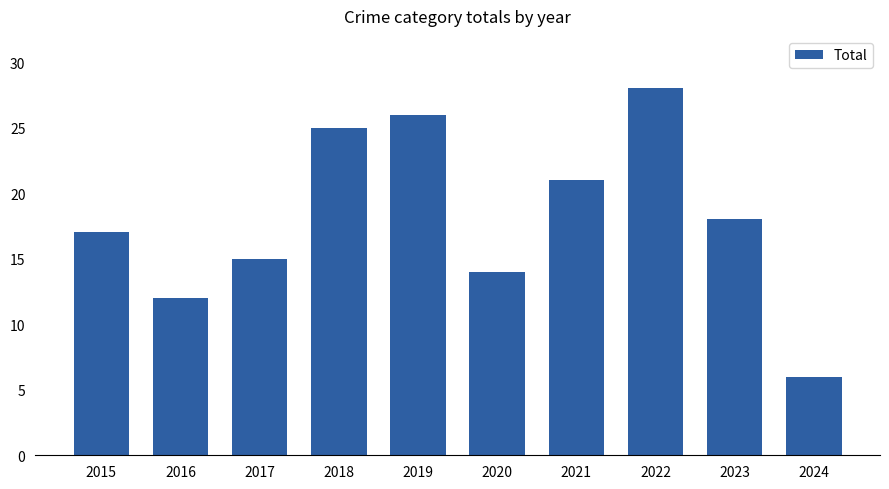

How many data points does each series have?

10